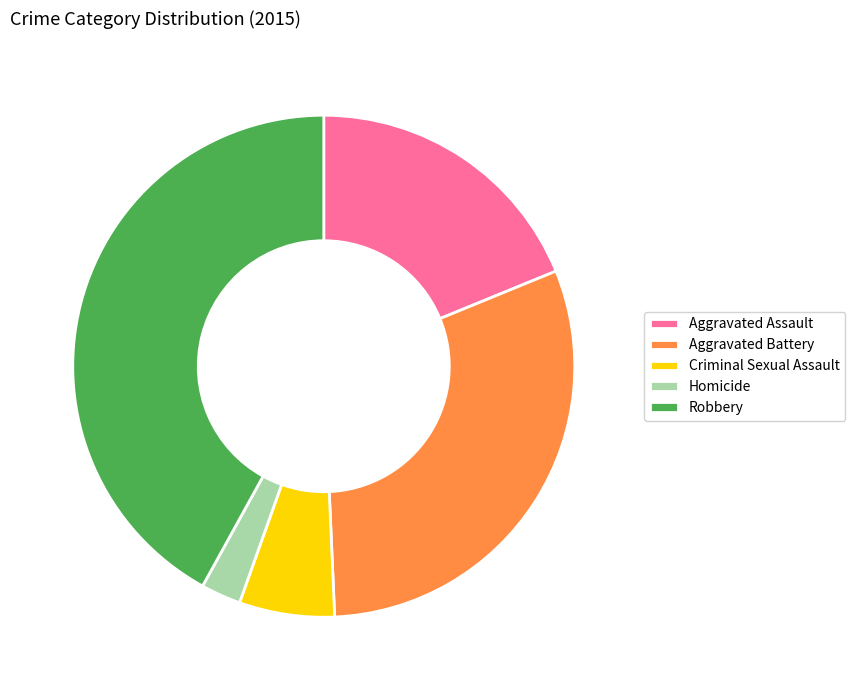

How many segments does this pie chart have?

5